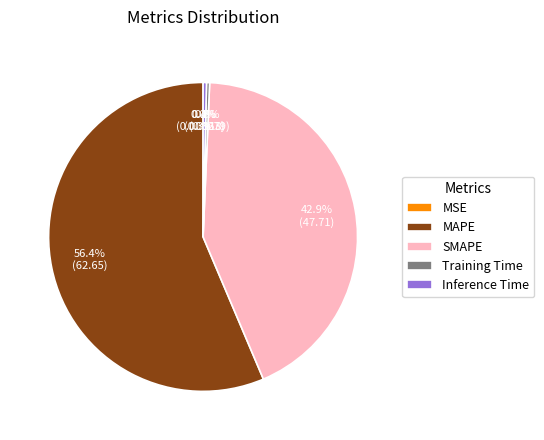

Which has a higher value, Inference Time or MAPE?

MAPE